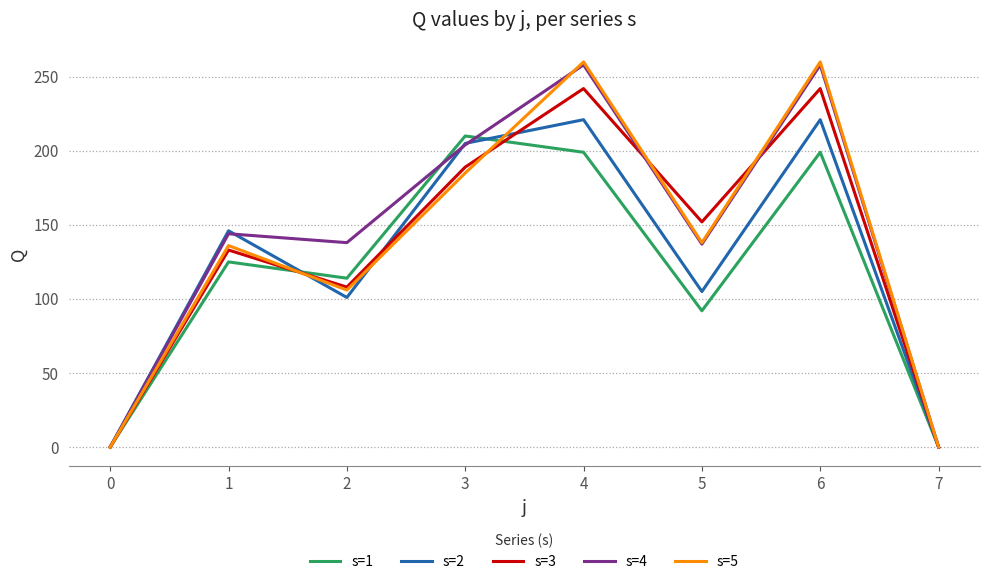

What is the greatest value displayed?

260